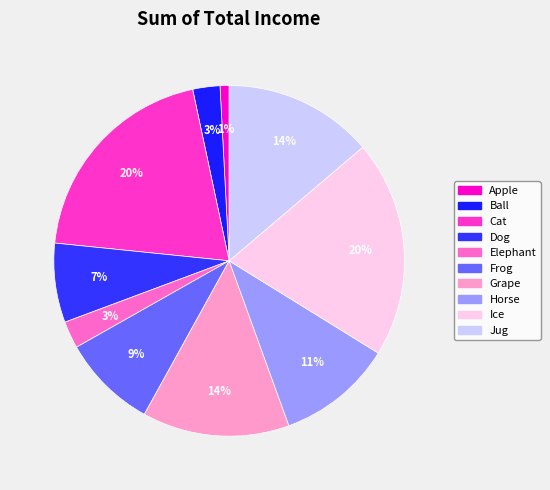

Rank the categories by value from lowest to highest.

Apple, Ball, Elephant, Dog, Frog, Horse, Grape, Jug, Cat, Ice